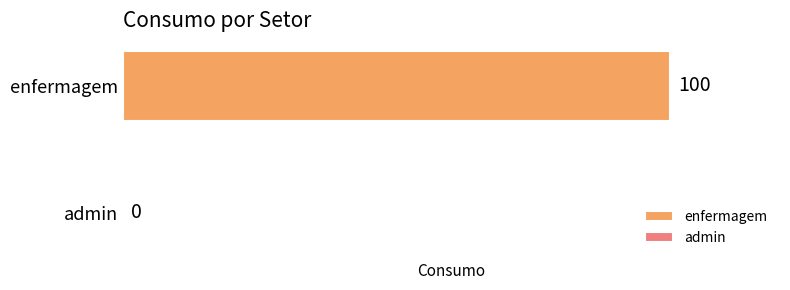

The value at None is 0. True or false?

True